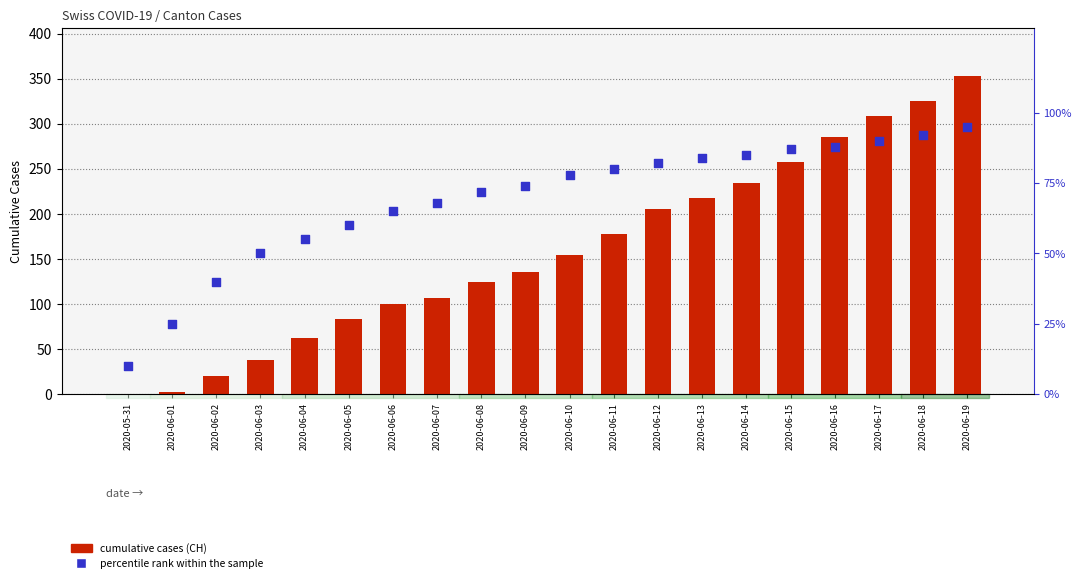

Which series reaches the minimum Y coordinate?

CH (total cases)